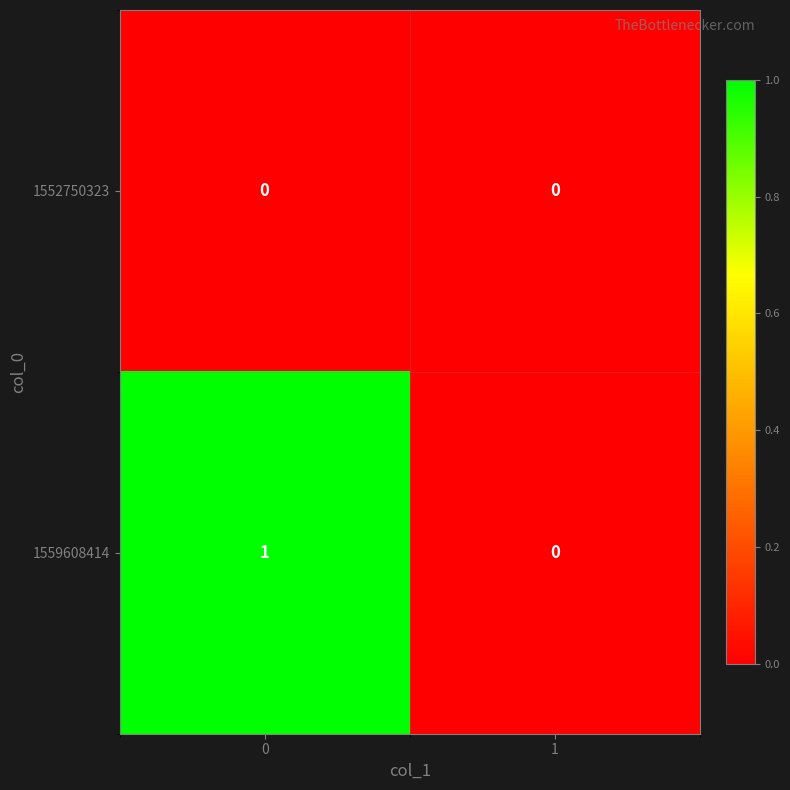

List the series in order of their overall mean, highest first.

1559608414, 1552750323